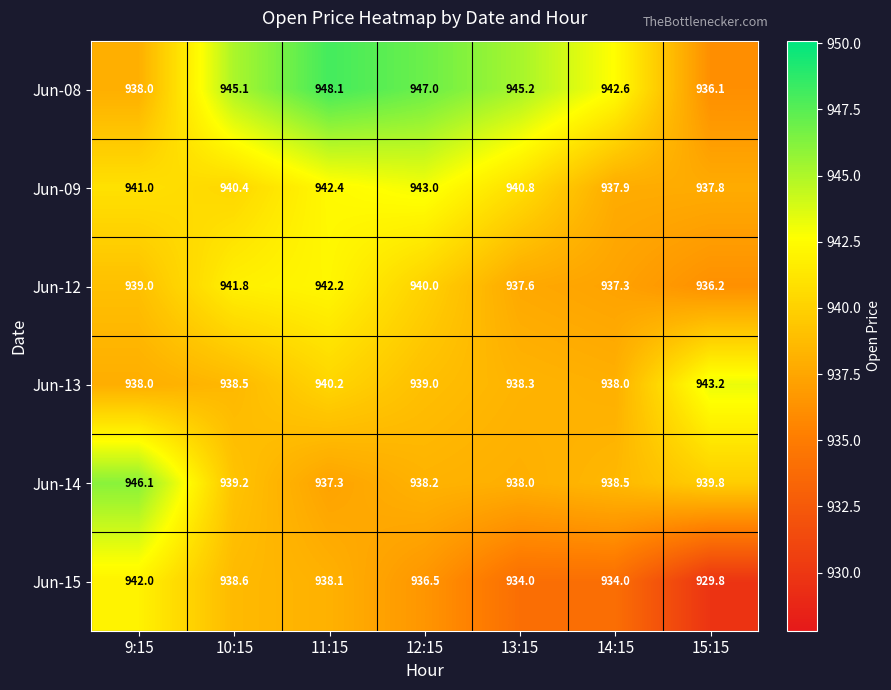

What value does the Jun-08 series have at 14:15?

942.6